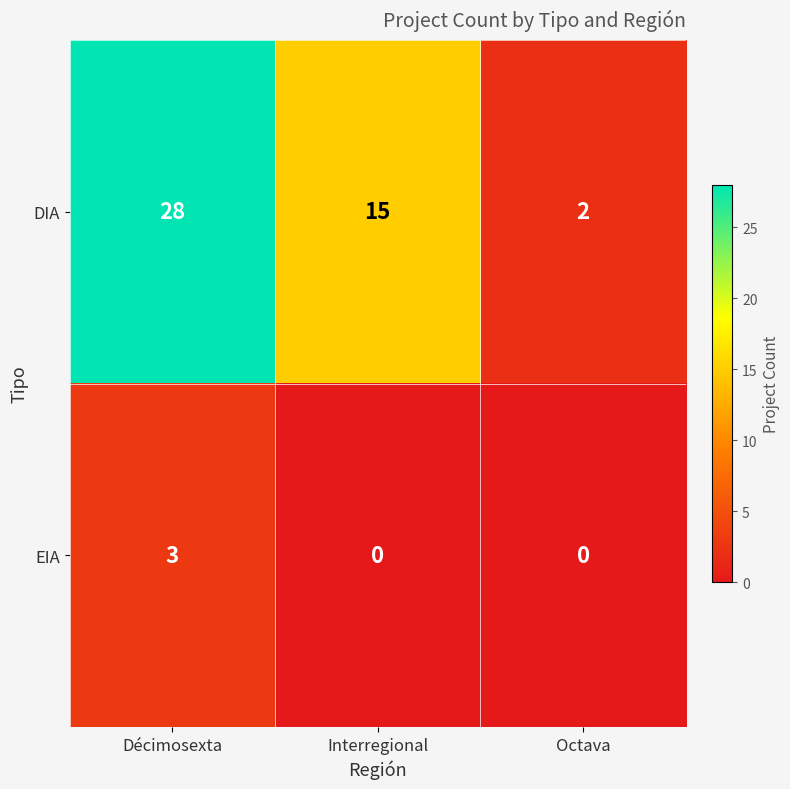

What is the difference between the DIA values at Décimosexta and Octava?

26